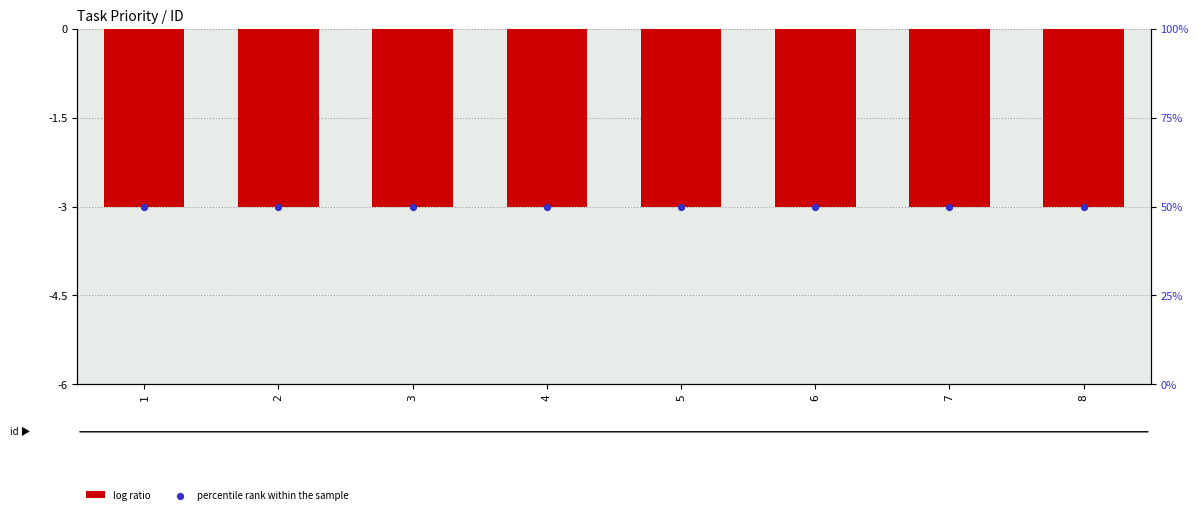

Is the value of log ratio at 7 greater than the value of percentile rank within the sample at 1?

No